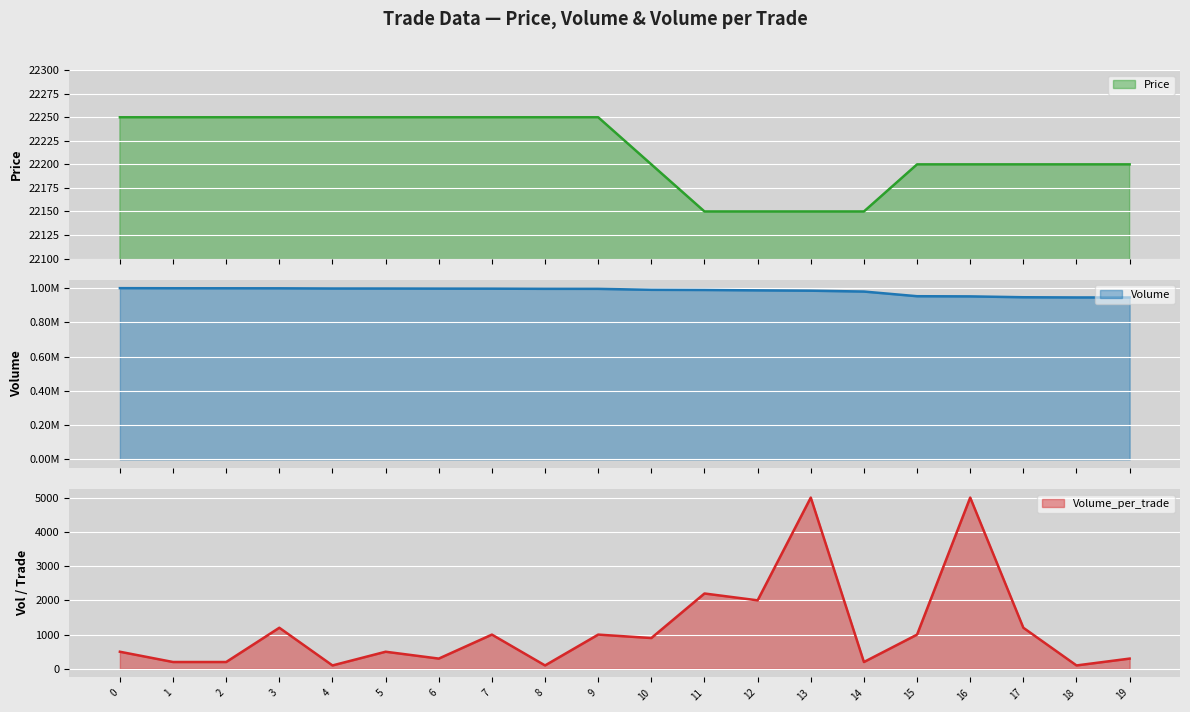

What is the value of the Volume point at the 10th from the left?

995000